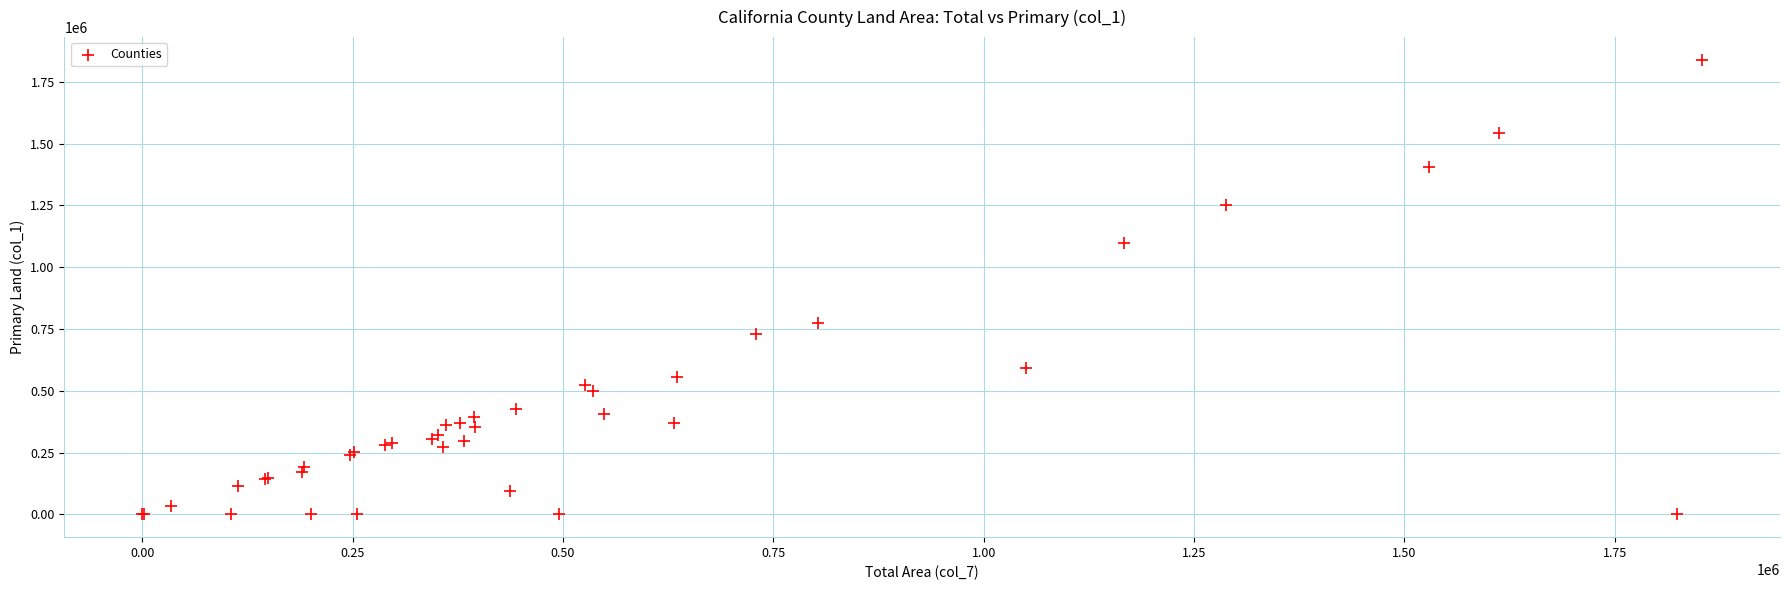

What Y value in the scatter plot is closest to 919300?

774600